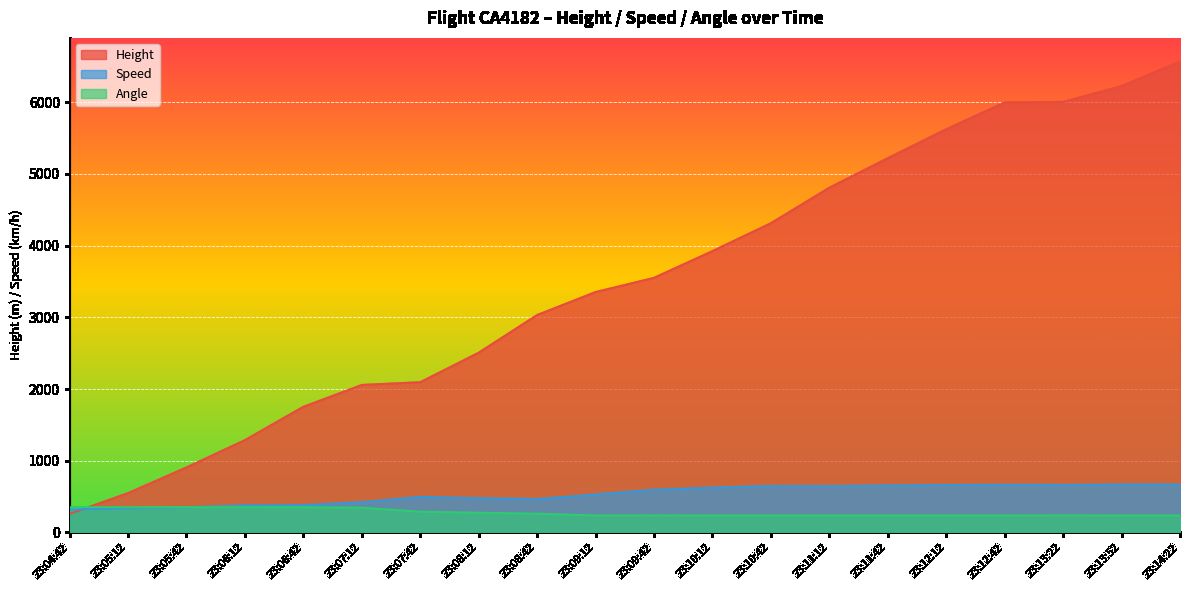

Which series has the largest range (max minus min)?

Height